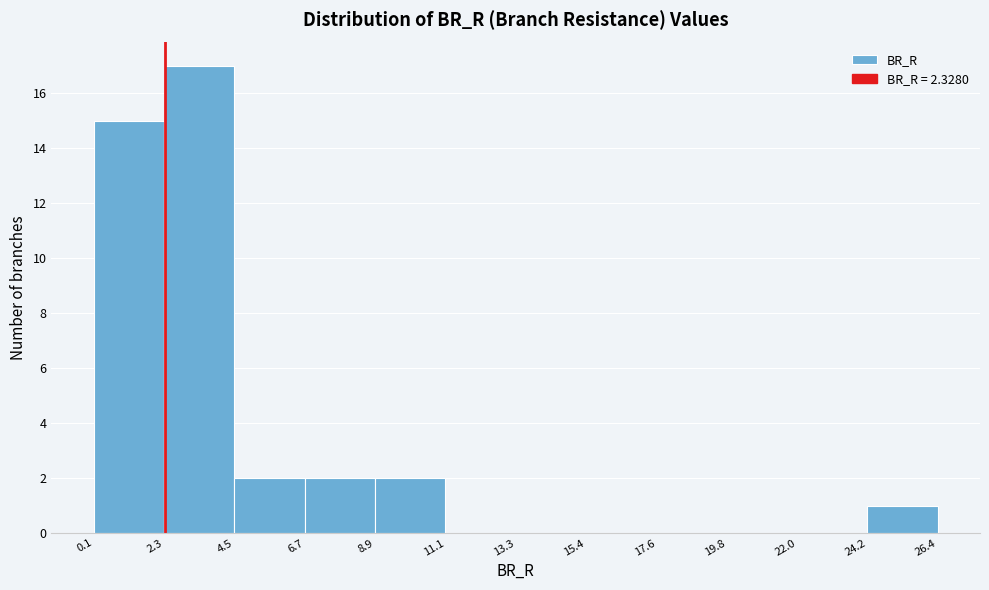

Reading left to right, transcribe this chart: for each bar, give the range it covers on the x-axis and its height. The values are not printed on the chart, so give them approximately, as read against the axis.

0.1 to 2.3: 15
2.3 to 4.5: 17
4.5 to 6.7: 2
6.7 to 8.9: 2
8.9 to 11.1: 2
11.1 to 13.3: 0
13.3 to 15.4: 0
15.4 to 17.6: 0
17.6 to 19.8: 0
19.8 to 22.0: 0
22.0 to 24.2: 0
24.2 to 26.4: 1